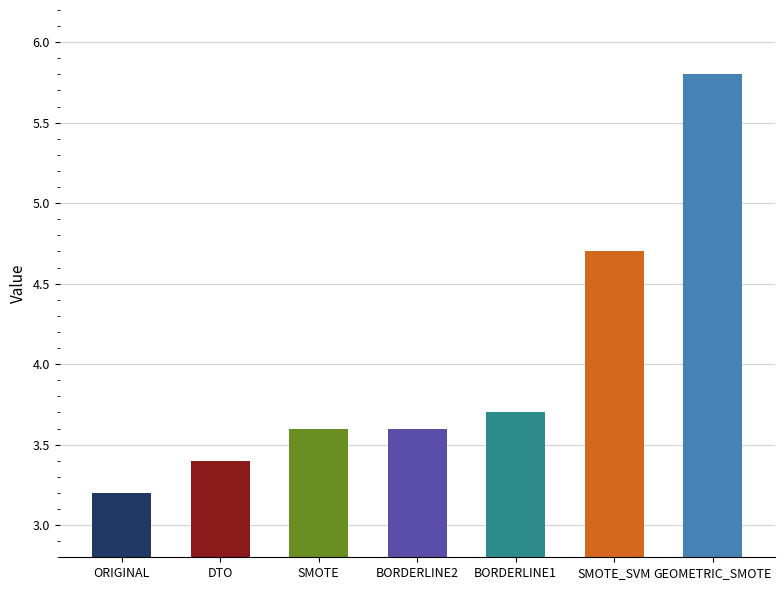

Reading left to right, transcribe all the data shown in this chart.

3.2	3.4	3.6	3.6	3.7	4.7	5.8